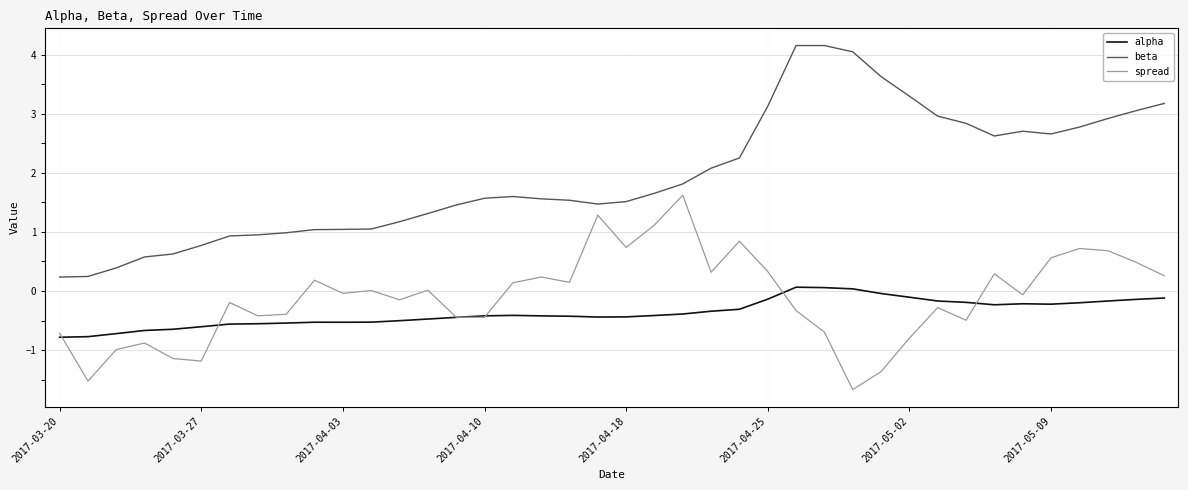

What is the highest value of the spread series?

1.6